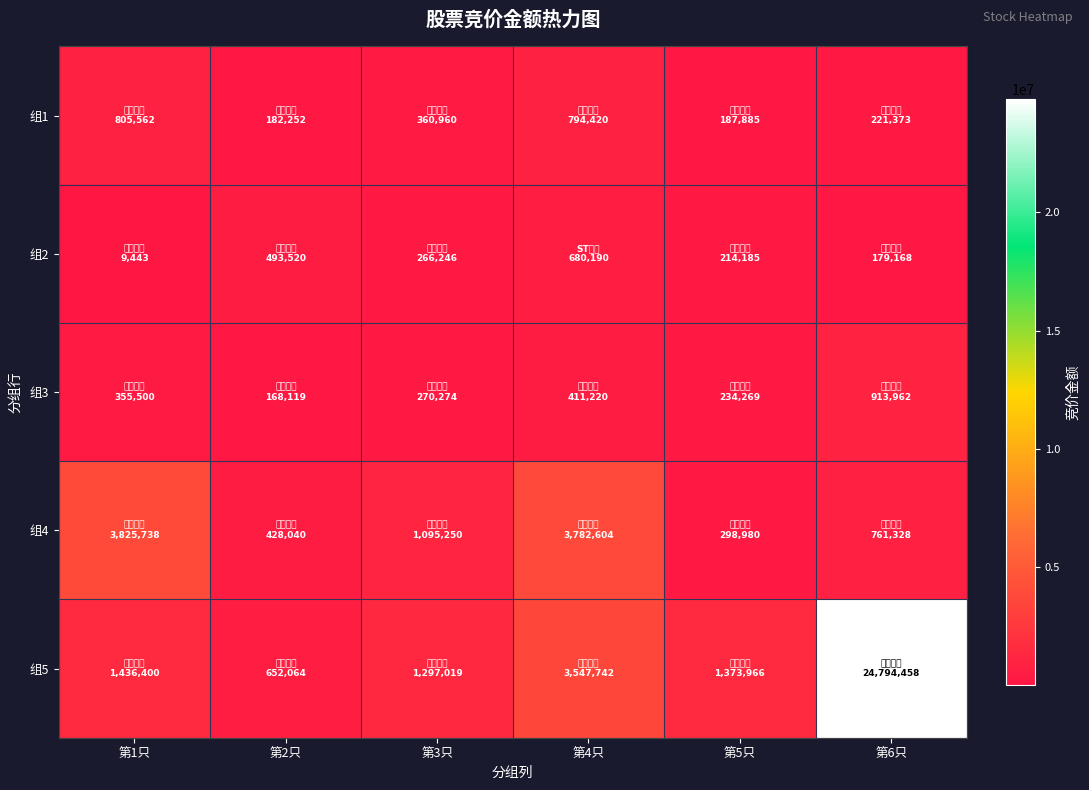

Which label corresponds to the smallest value in the chart?

第1只